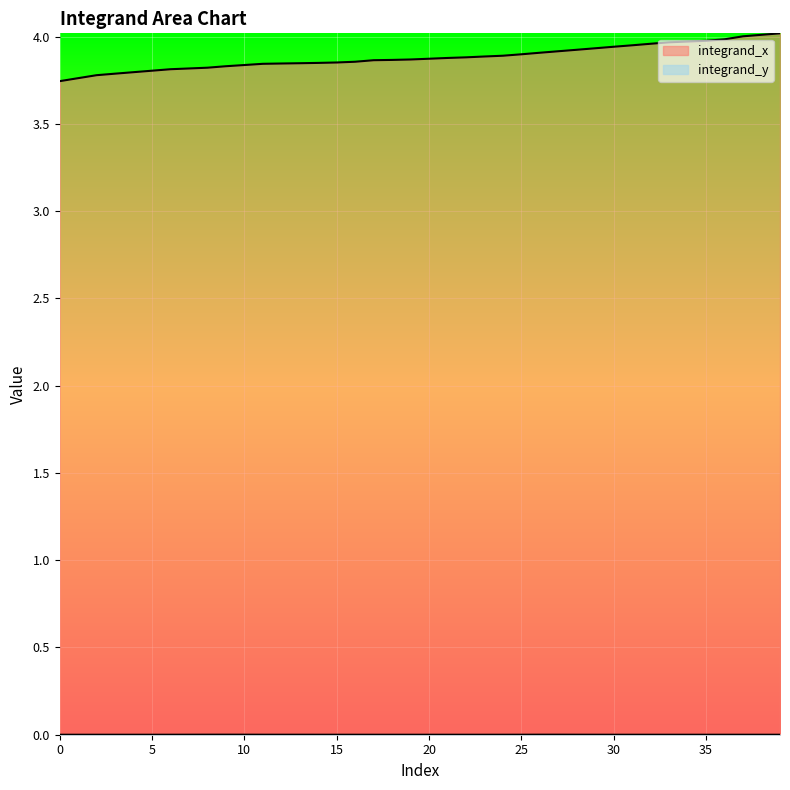

How many data points does each series have?

40